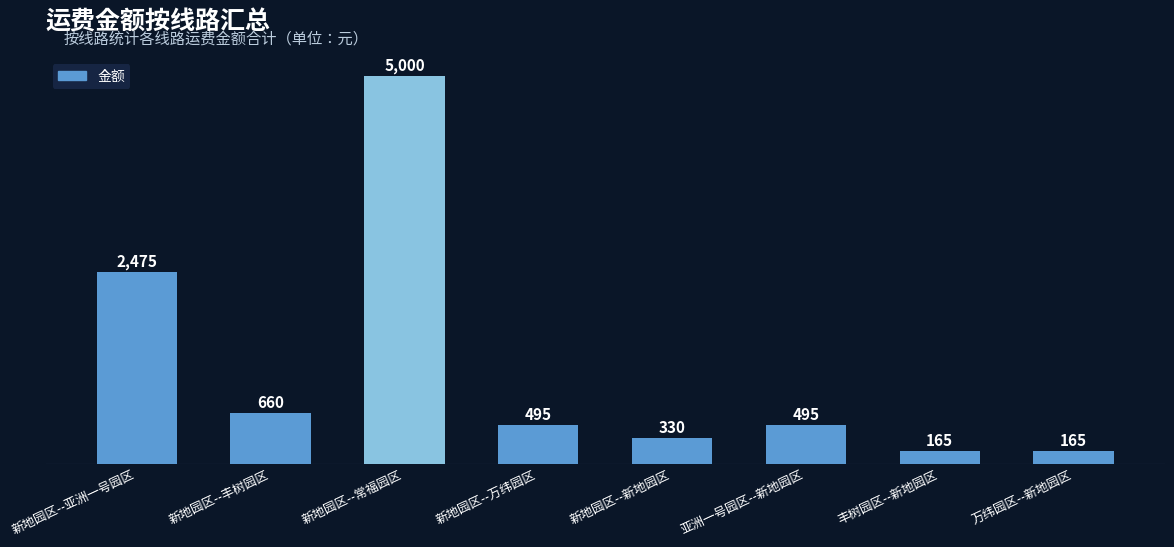

What is the maximum value shown in the chart?

5000